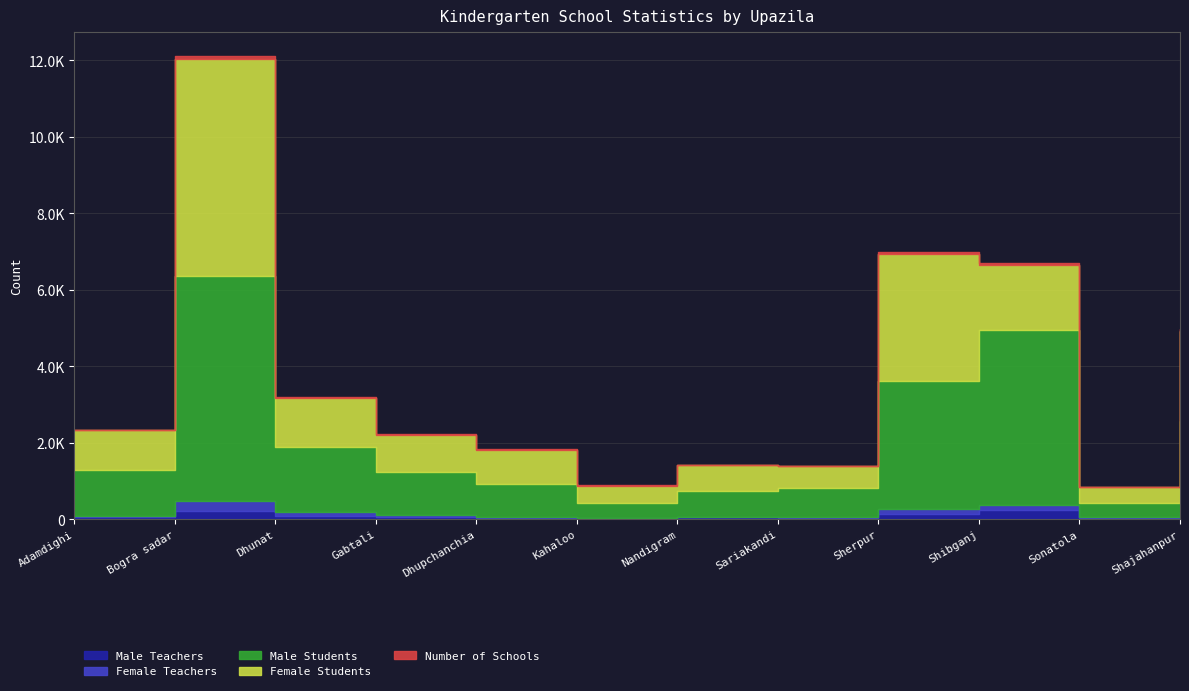

What are all the series names shown in the legend?

Male Teachers, Female Teachers, Male Students, Female Students, Number of Schools